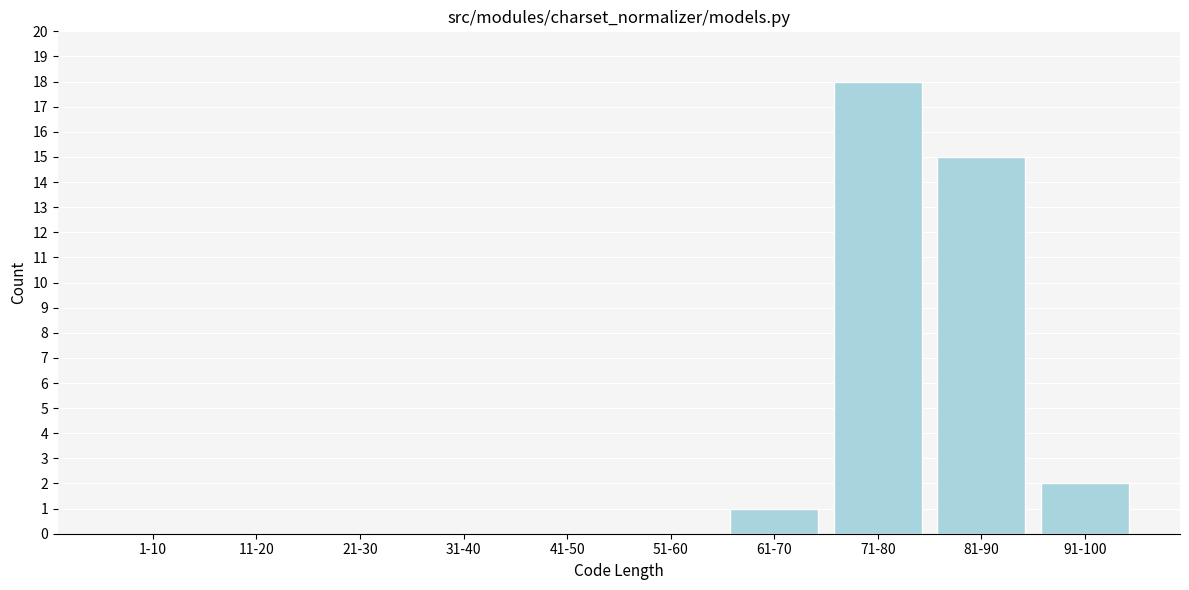

Reading right to left, what are all the values shown in this chart?

91-100=2	81-90=15	71-80=18	61-70=1	51-60=0	41-50=0	31-40=0	21-30=0	11-20=0	1-10=0